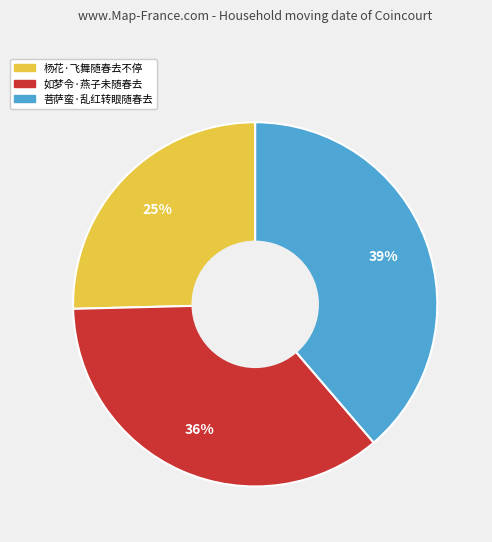

To the nearest percent, what is the average slice percentage?

33%